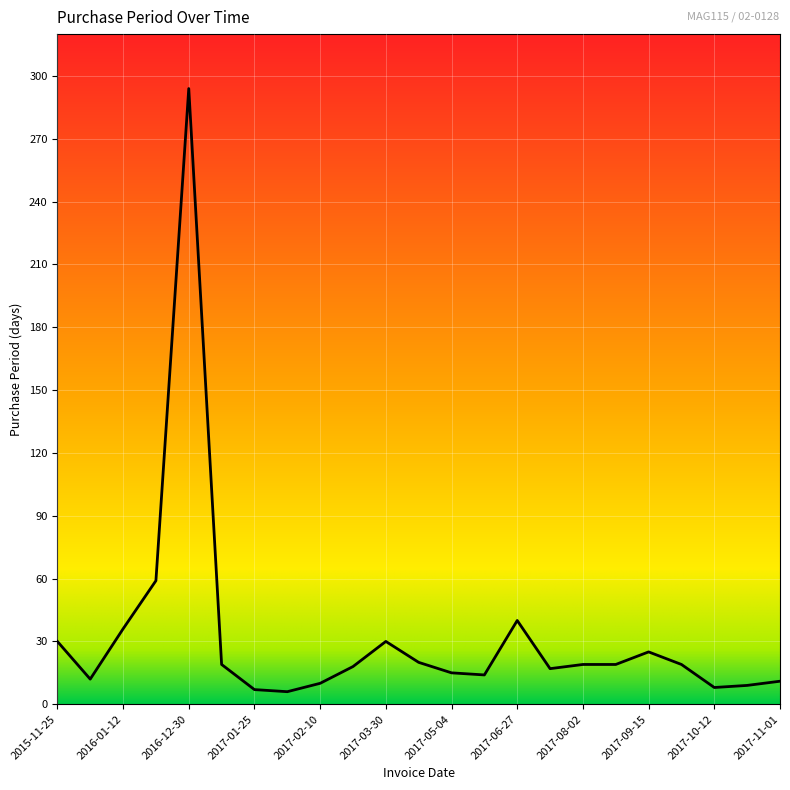

What is the maximum value shown in the chart?

294